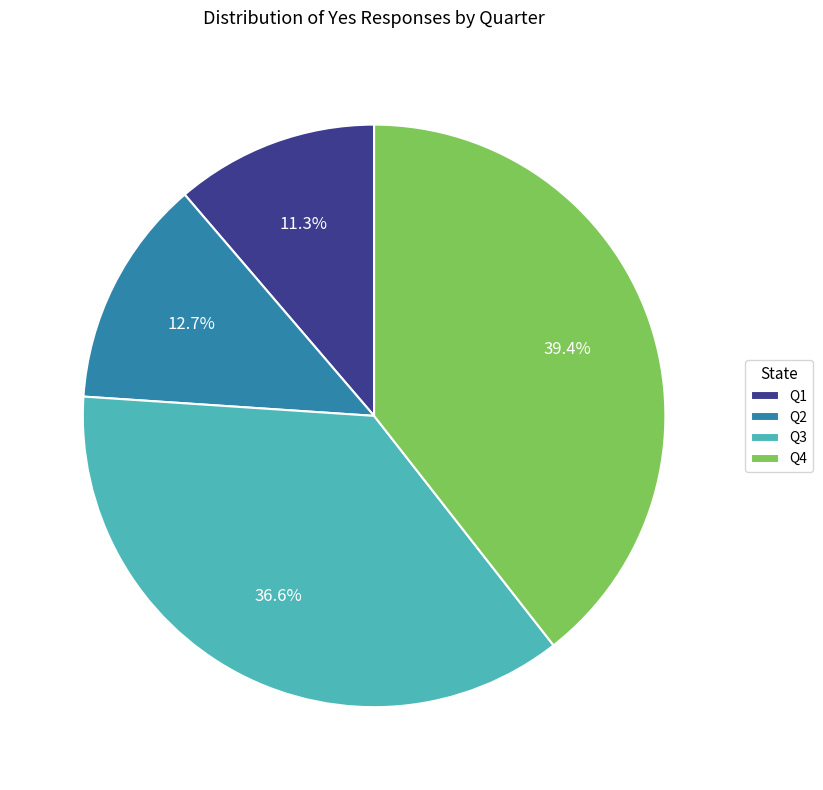

Which has a higher value, Q2 or Q4?

Q4